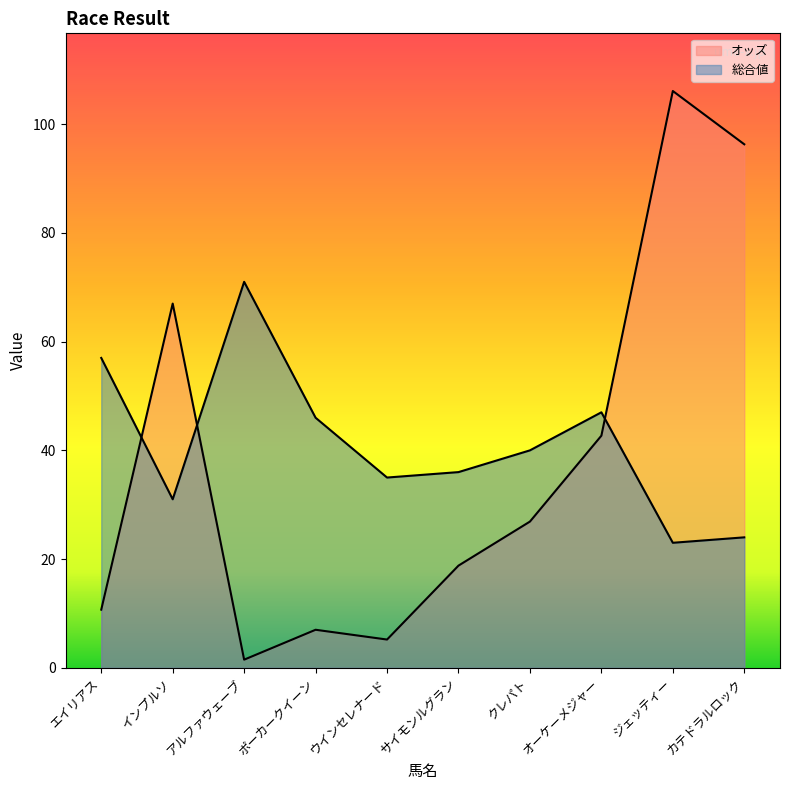

Between アルファウェーブ and サイモンルグラン, which is larger?

サイモンルグラン